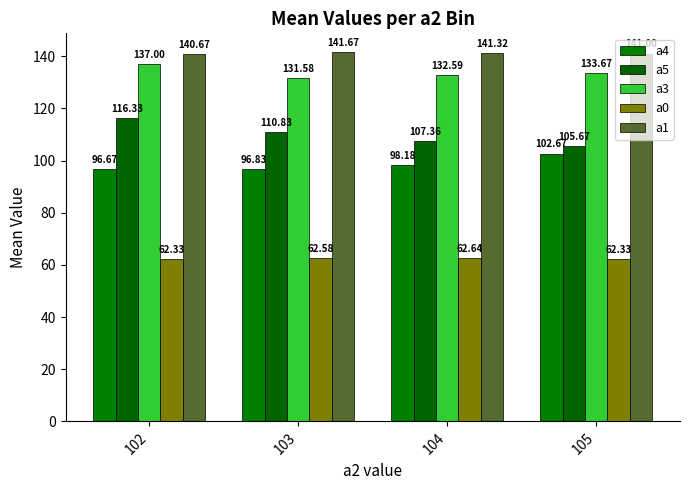

Count the a4 values in the range 96 to 102.

3